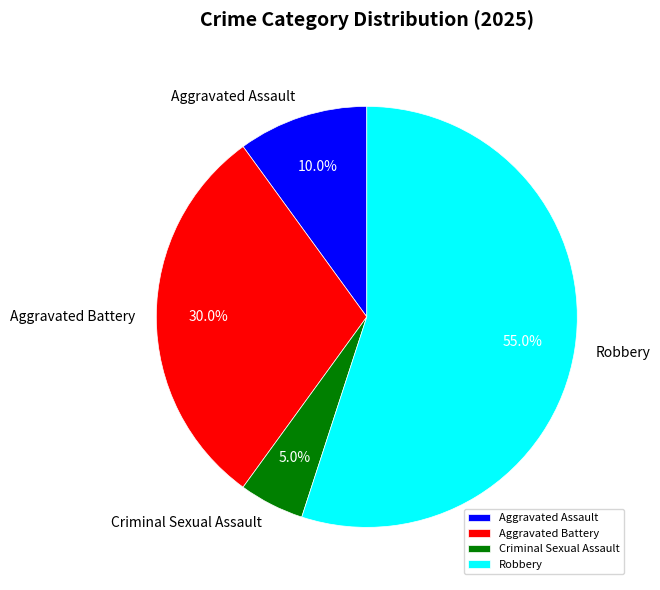

What percentage is the Aggravated Assault slice, to the nearest percent?

10%